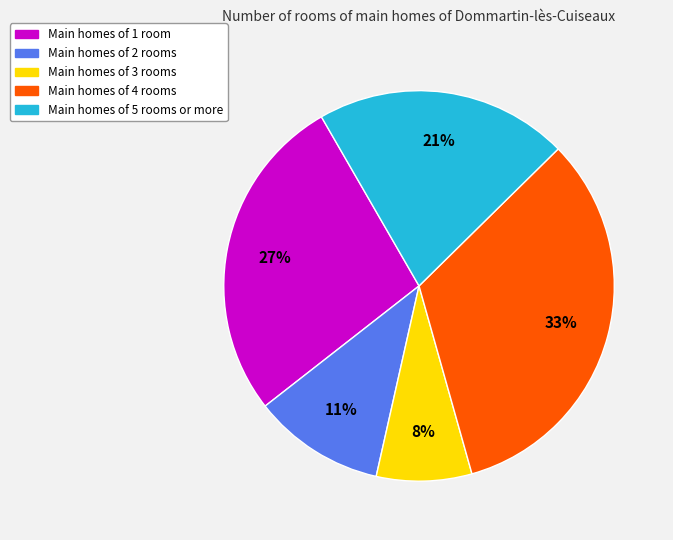

Count the number of slices in the pie.

5